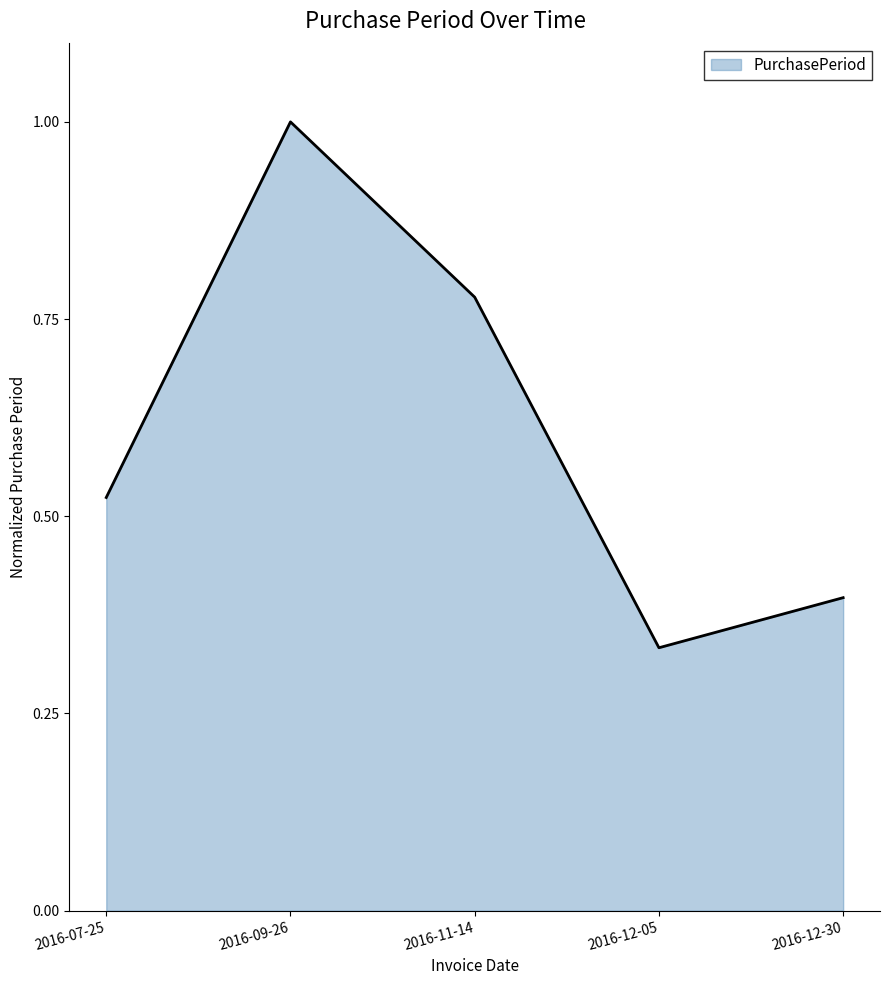

The chart shows a value of 0.2 at 2016-09-26. True or false?

False